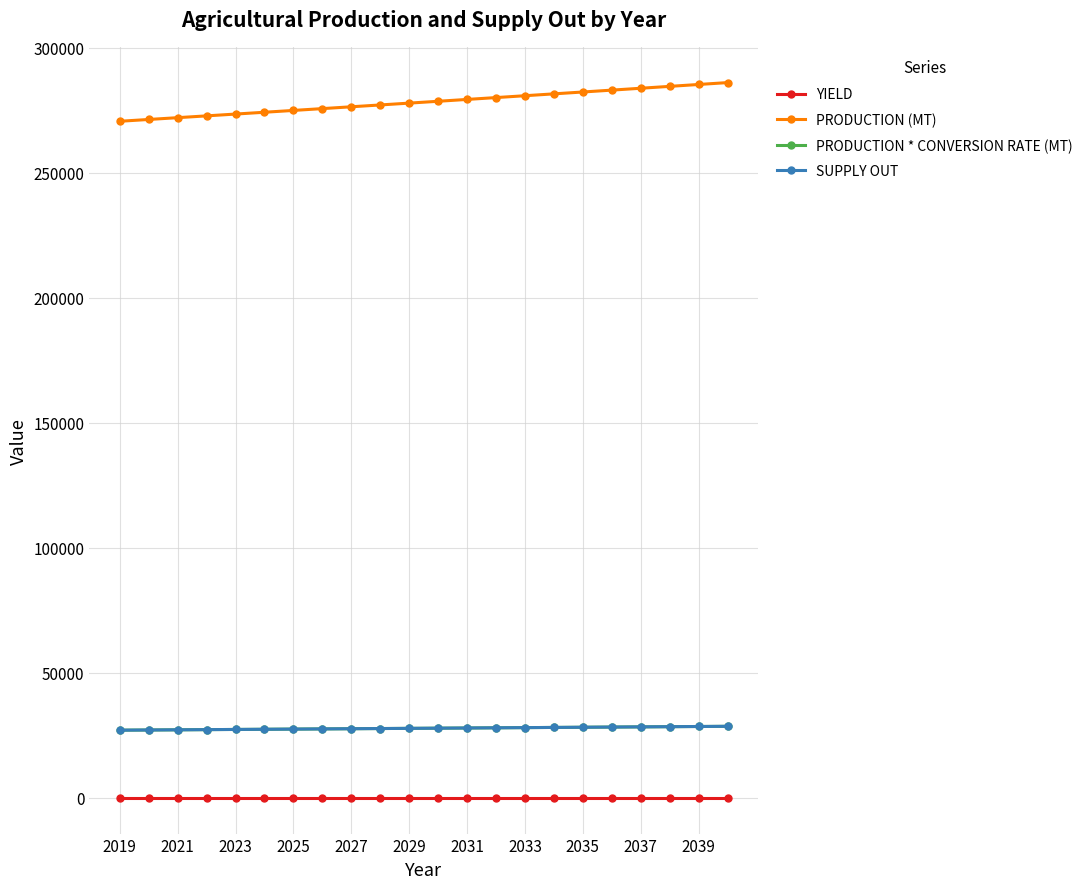

Which series has the largest total across all categories?

PRODUCTION (MT)